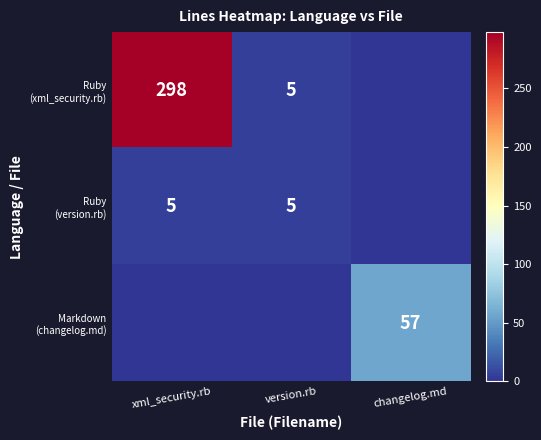

At which category is the sum across all series the highest?

xml_security.rb